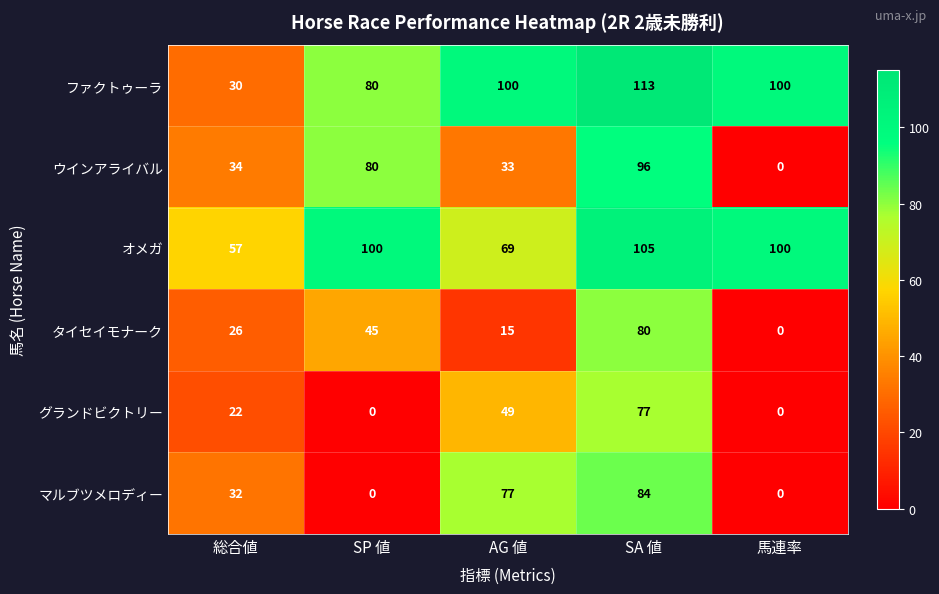

Which series has the largest total across all categories?

オメガ